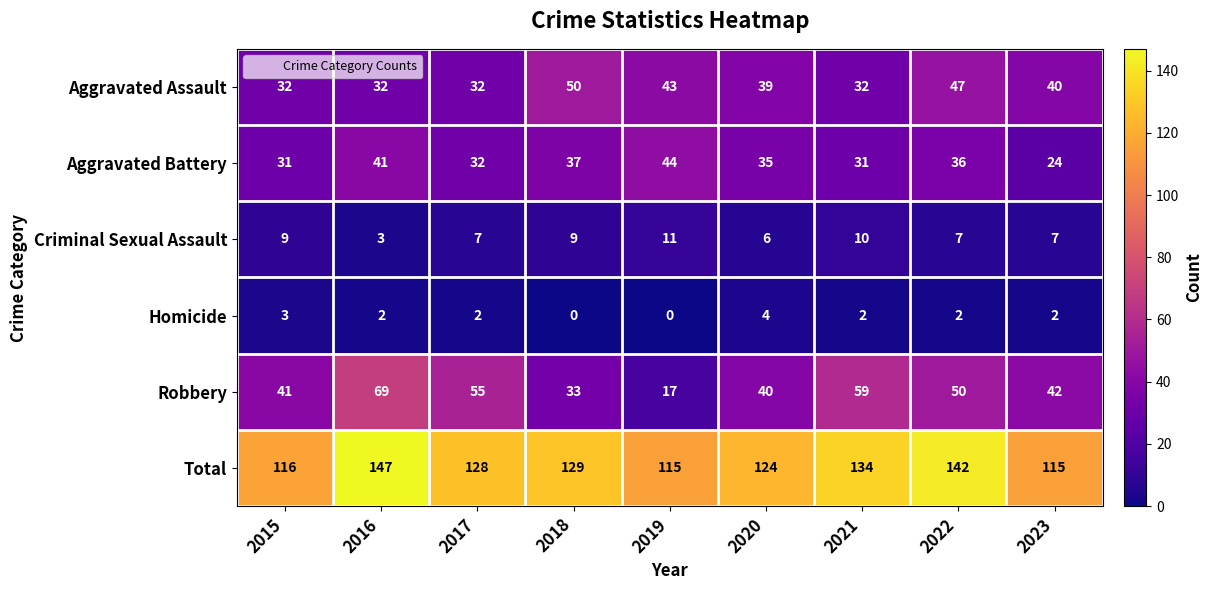

What is the total value across all series at 2023?

230